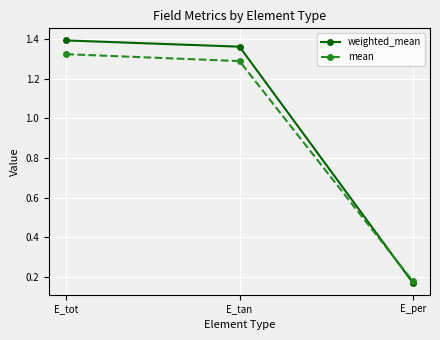

How many lines are shown in the chart?

2